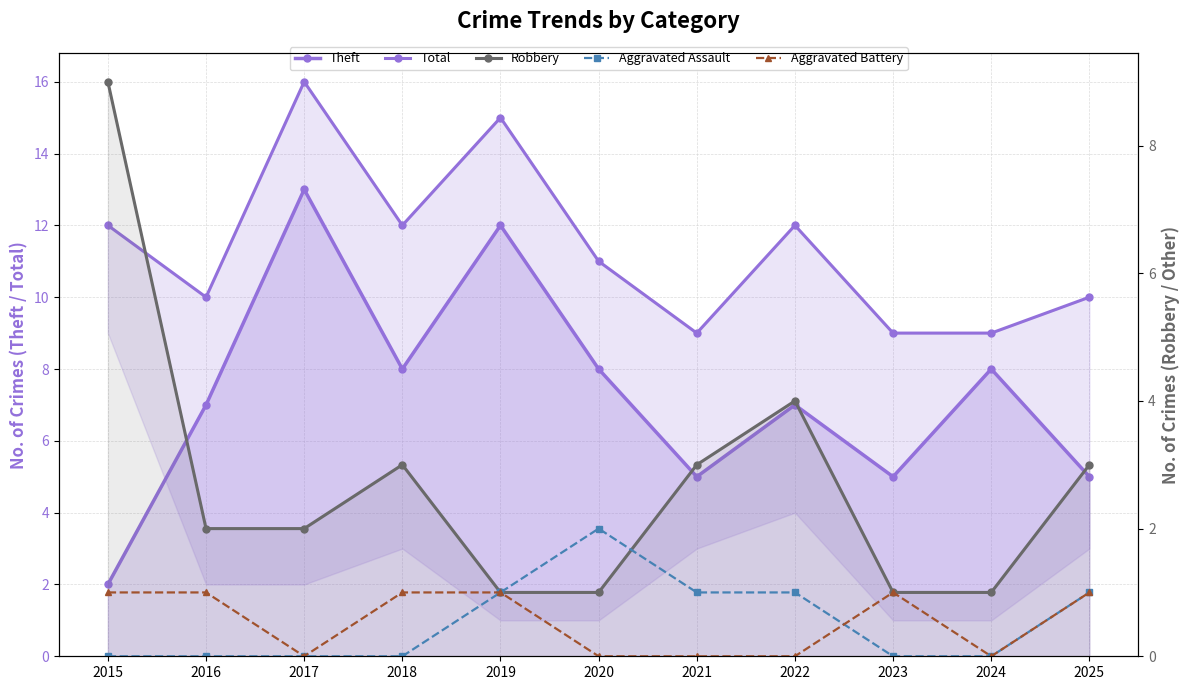

What is the minimum value for Robbery?

1